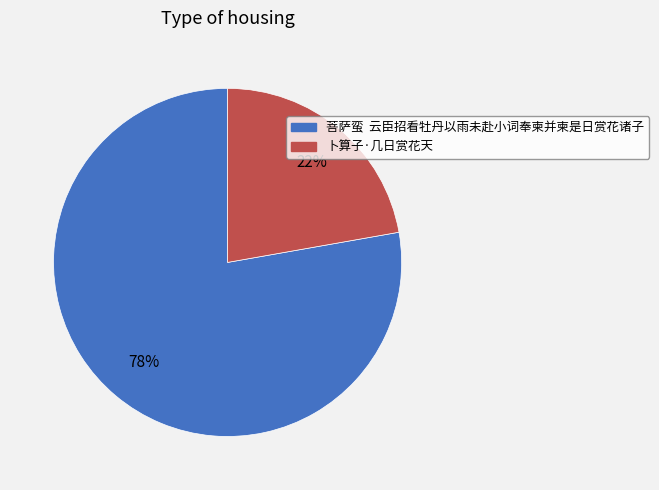

To the nearest percent, what is the difference between the largest and smallest slice percentages?

56%